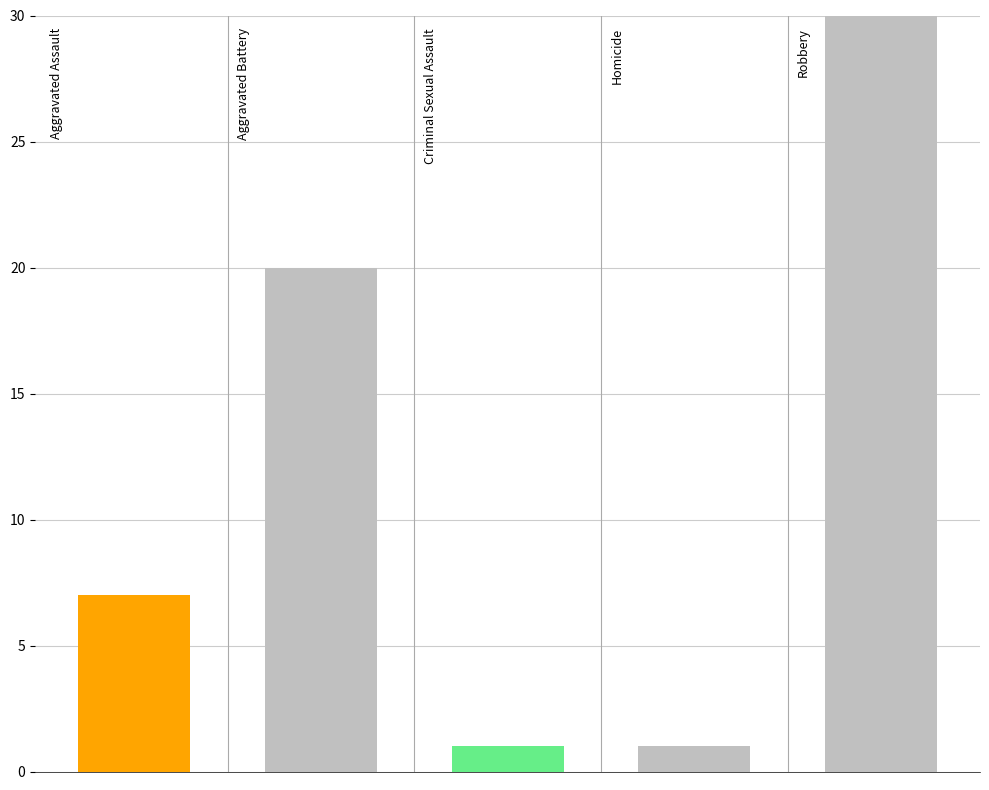

Are the bars grouped side by side (vs. stacked)?

No